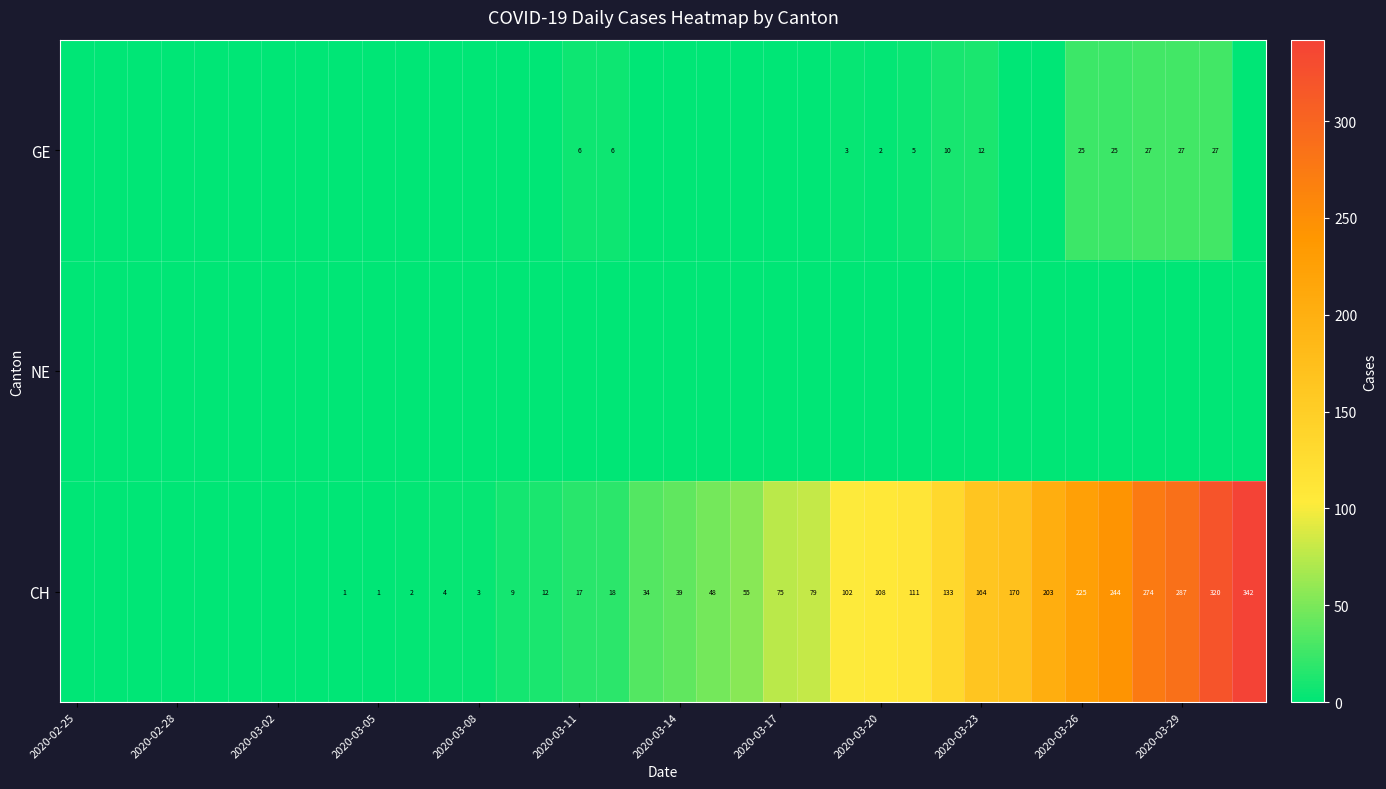

The CH series shows 60 at 2020-03-14. True or false?

False